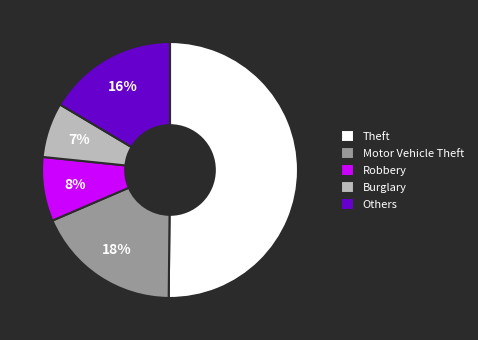

Which category accounts for the majority?

Theft